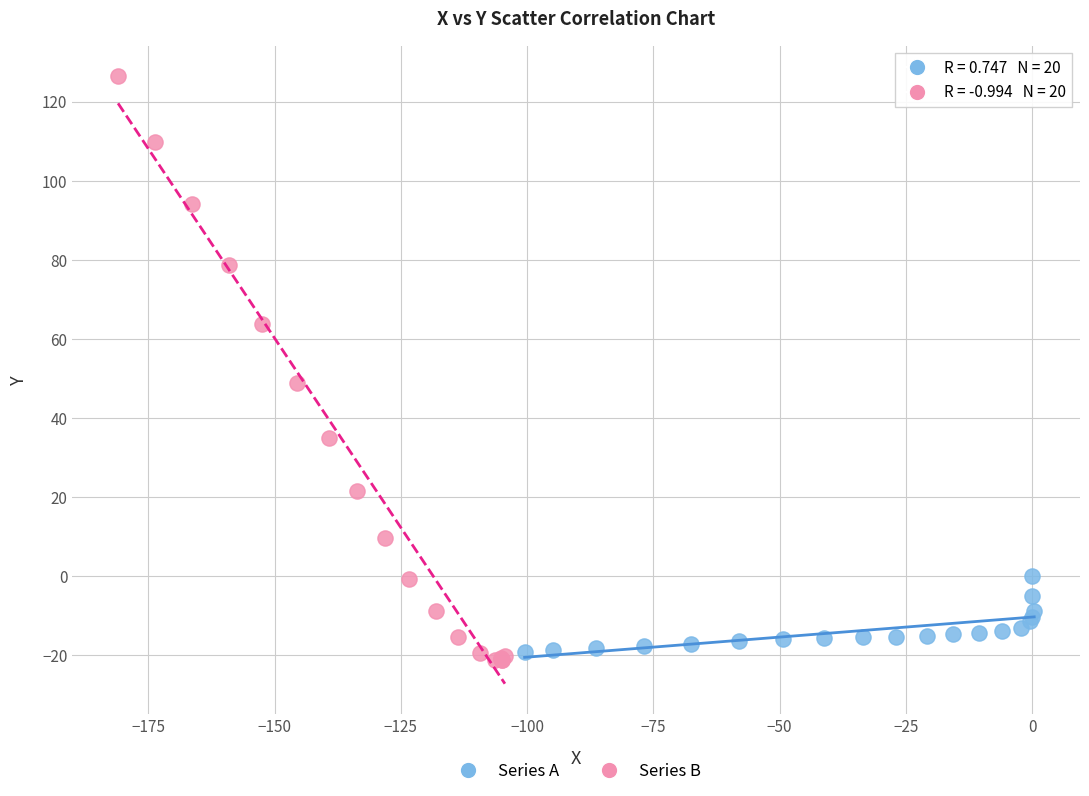

Which series reaches the maximum Y coordinate?

Series B